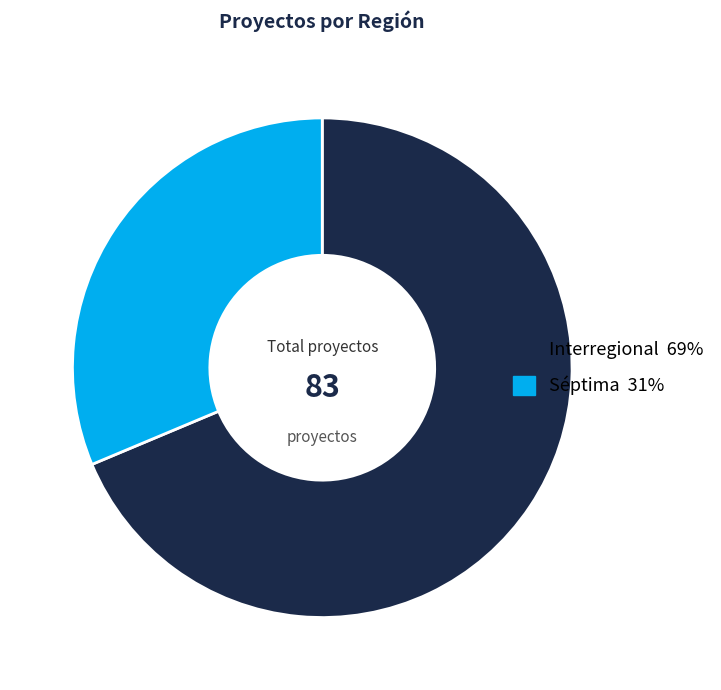

Is the sum of Interregional and Séptima greater than half?

Yes